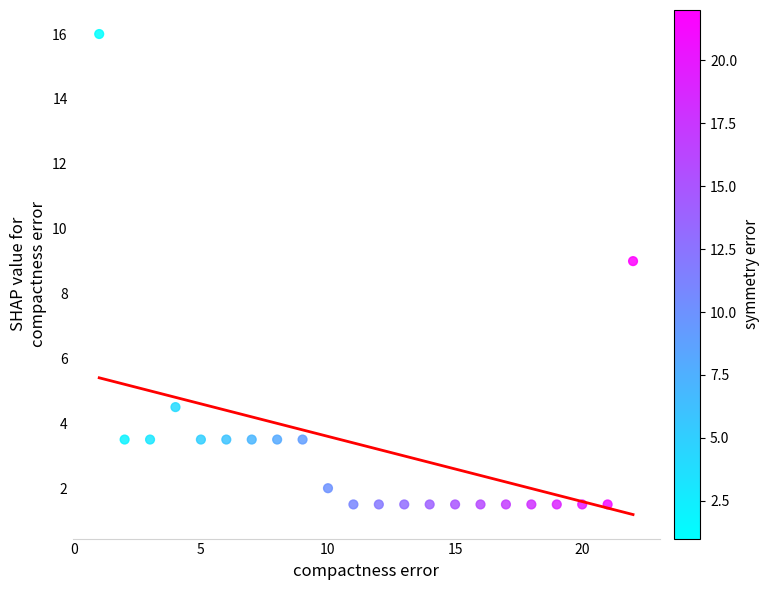

What is the range of X values (max minus min)?

21.0